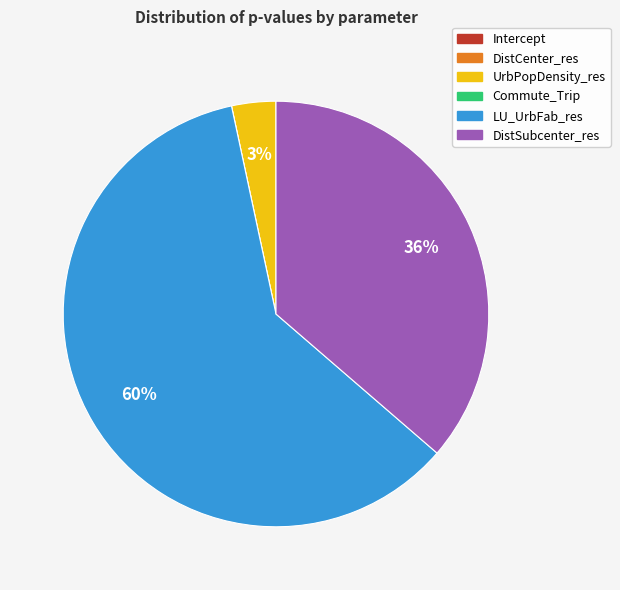

Which slice is the largest?

LU_UrbFab_res